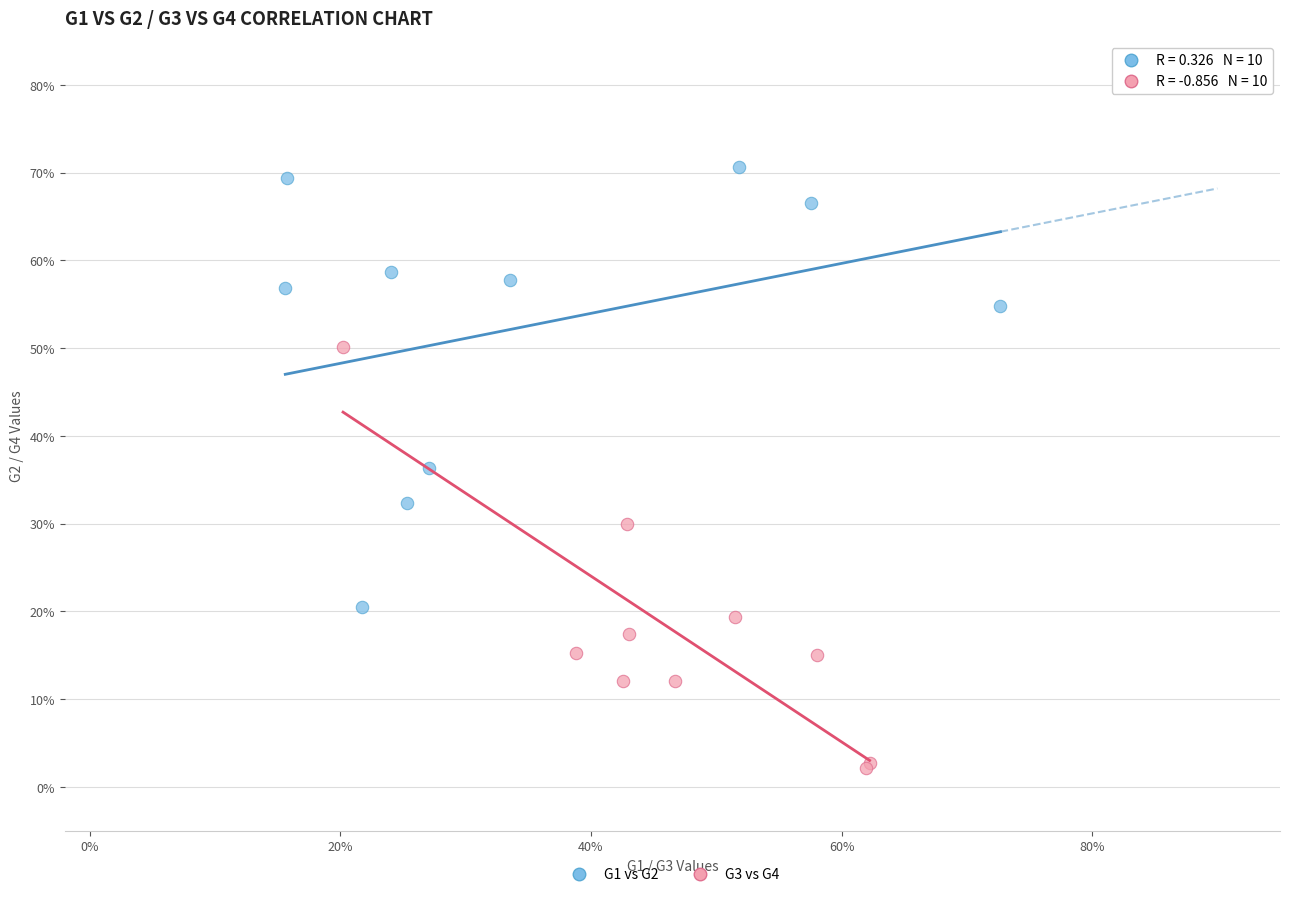

What are all the series names shown in the legend?

G1 vs G2, G3 vs G4